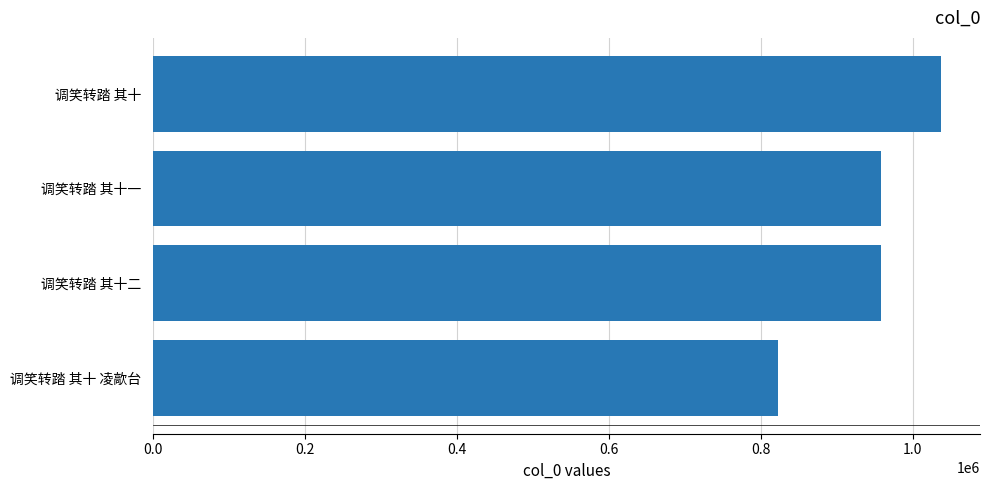

The value at 调笑转踏 其十 凌歊台 is 822654. True or false?

True